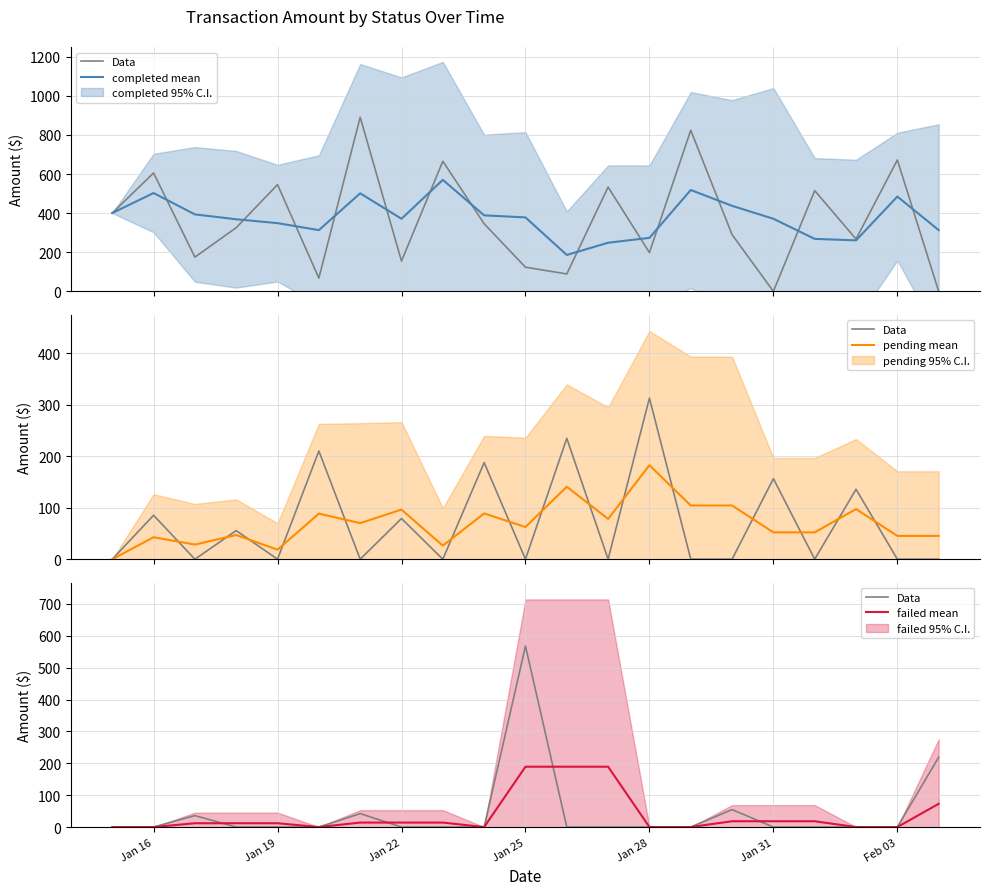

How many interior local peaks does the Data series have?

4